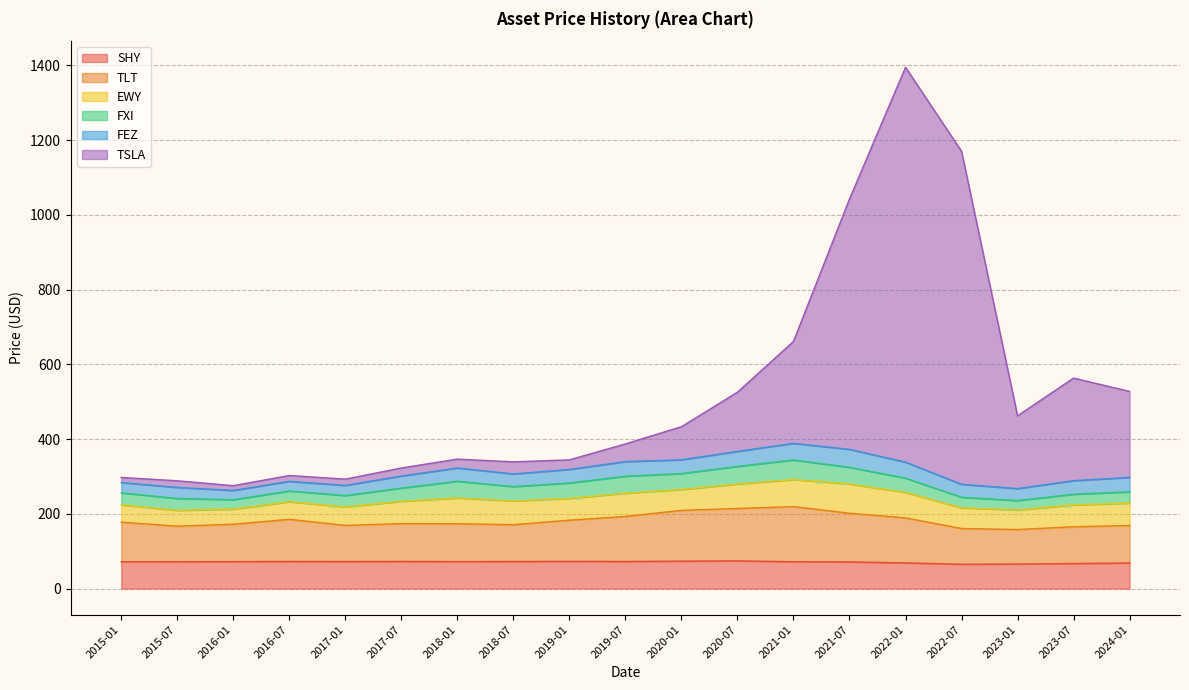

What is the label of the 14th point from the left?

2021-07